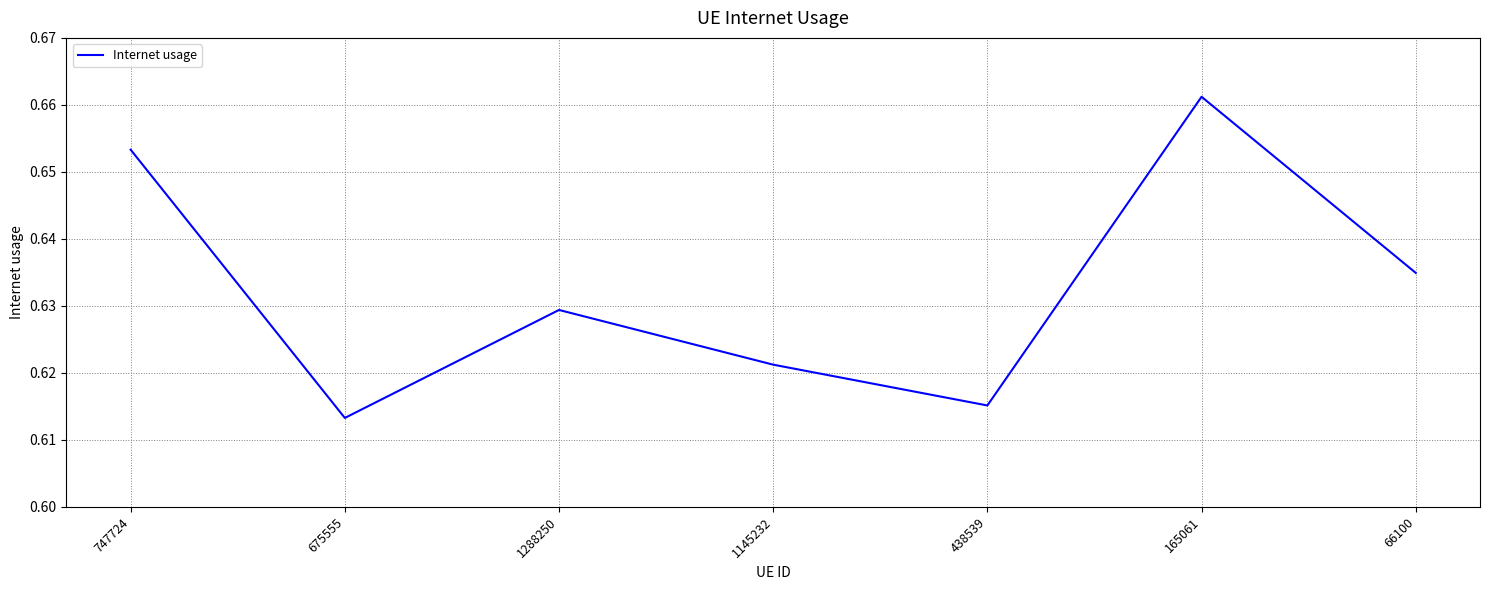

True or false: the data has more than 0 interior local peaks.

True